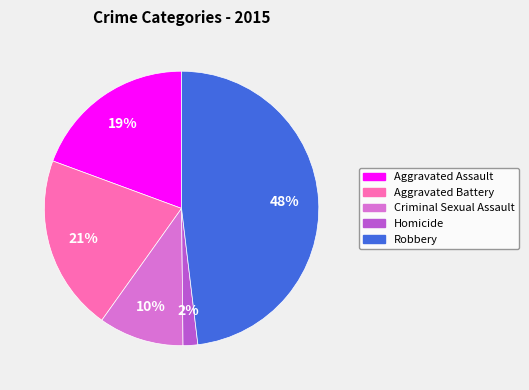

Is the sum of Robbery and Criminal Sexual Assault greater than half?

Yes